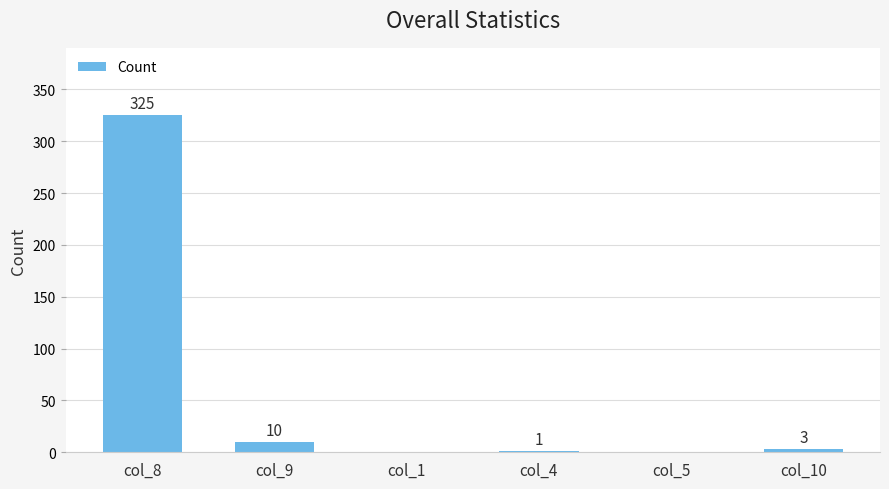

Between col_8 and col_1, which is larger?

col_8